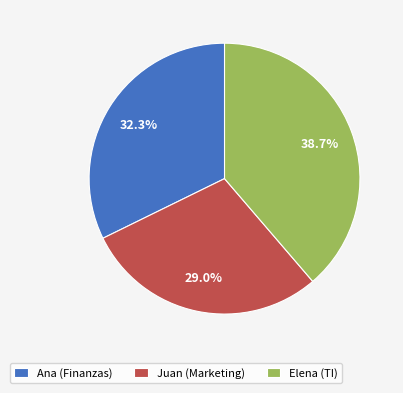

Which has a higher value, Juan (Marketing) or Ana (Finanzas)?

Ana (Finanzas)